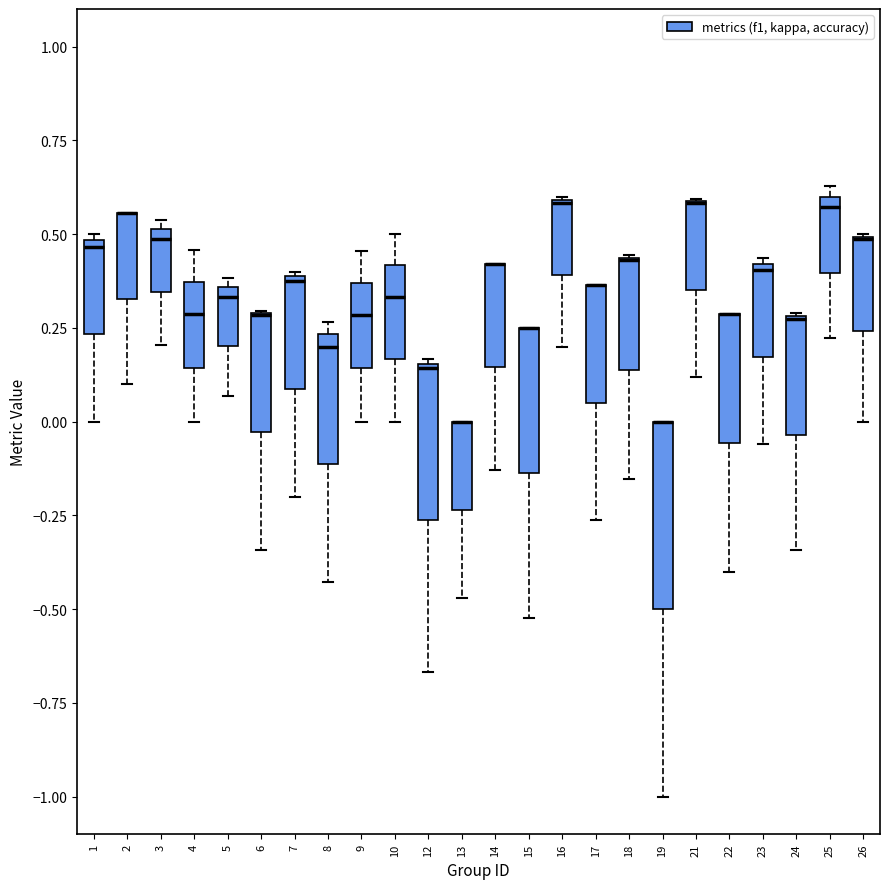

Comparing the boxes themselves (not the whiskers), which one is the tallest?

19